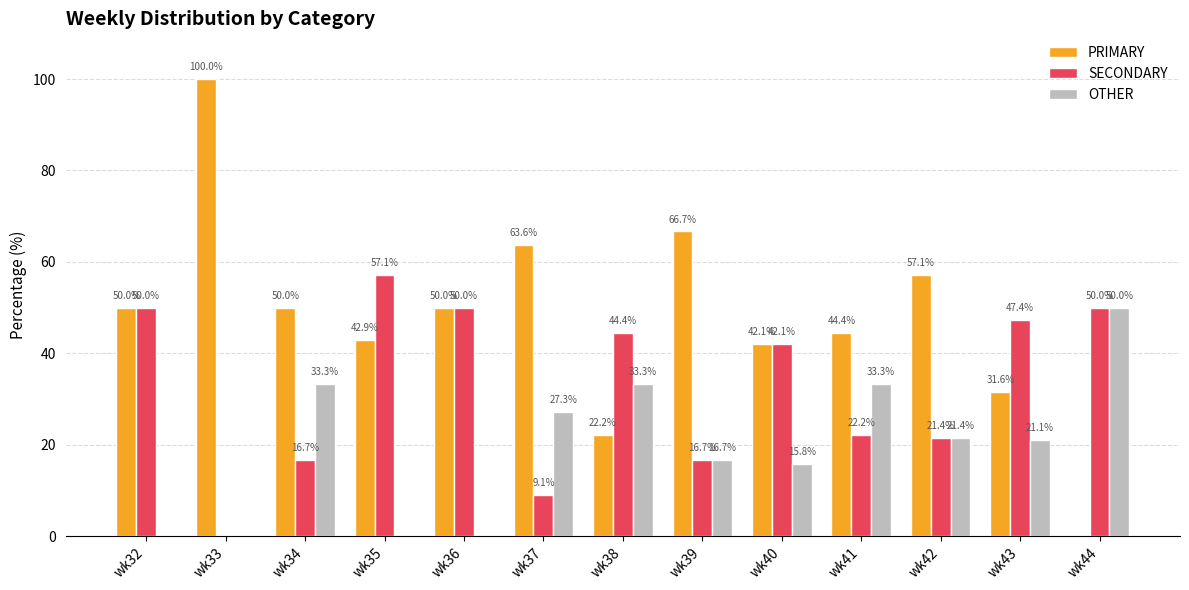

At which label does SECONDARY first exceed 42?

wk32